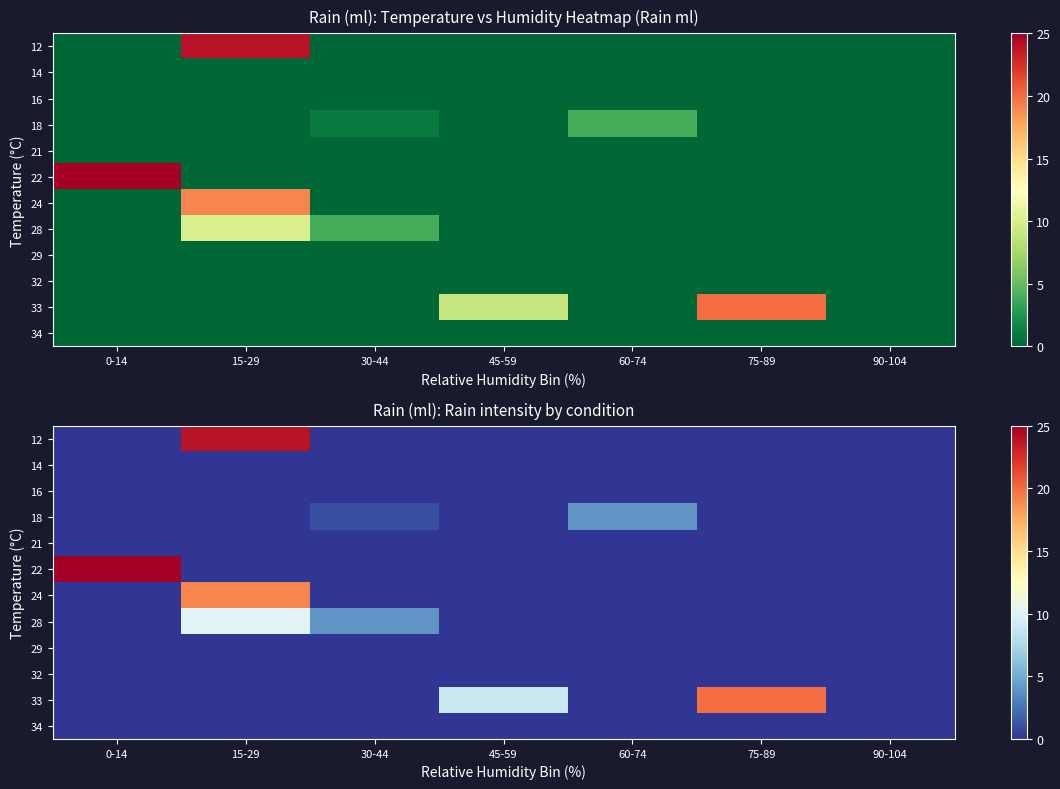

How many data points in 22 are above 0?

1